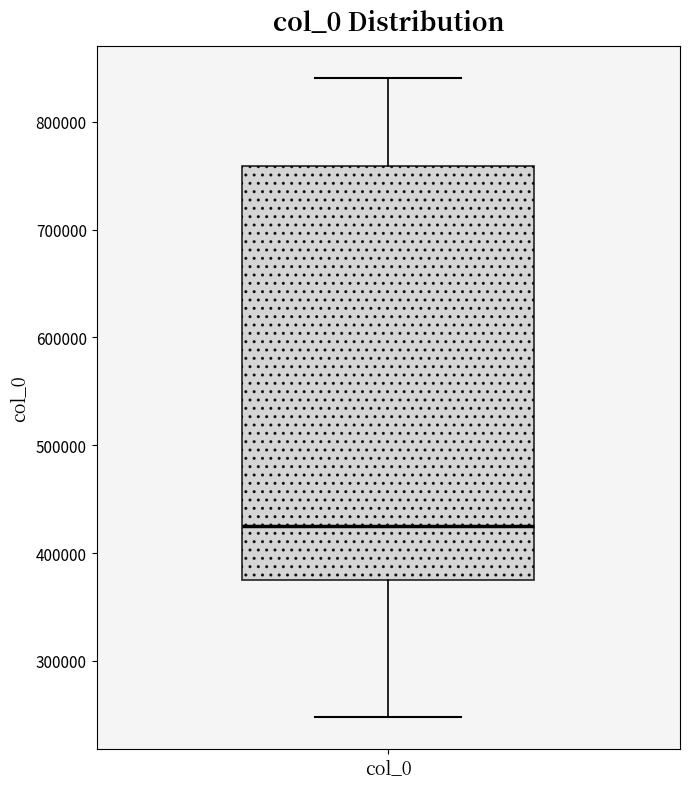

Read this box plot against the y-axis: the position of the median line, the range covered by the box, and the ends of both whiskers. The values are not printed on the chart, so give them approximately, as read against the axis.

median 420000, box 370000 to 760000, whiskers 250000 to 840000